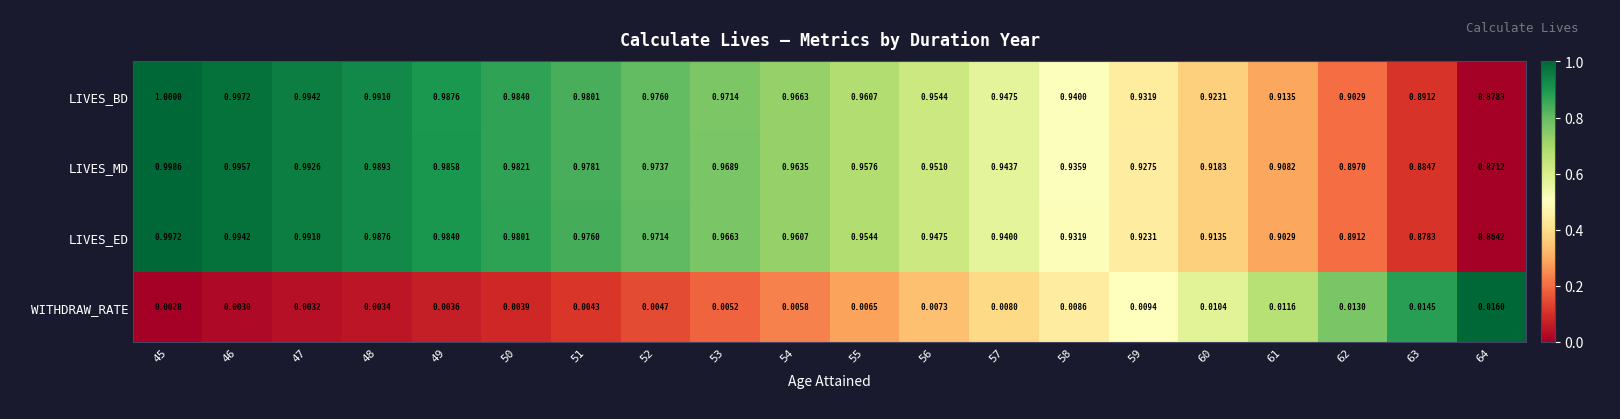

Which series has the largest total across all categories?

LIVES_BD